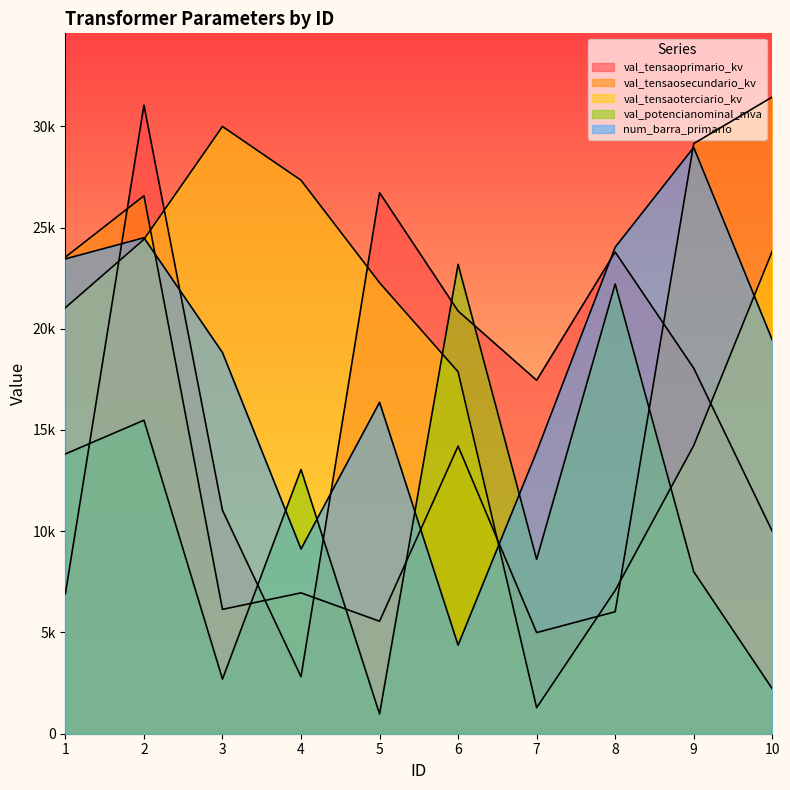

At which category does val_tensaoterciario_kv reach its first local valley?

7